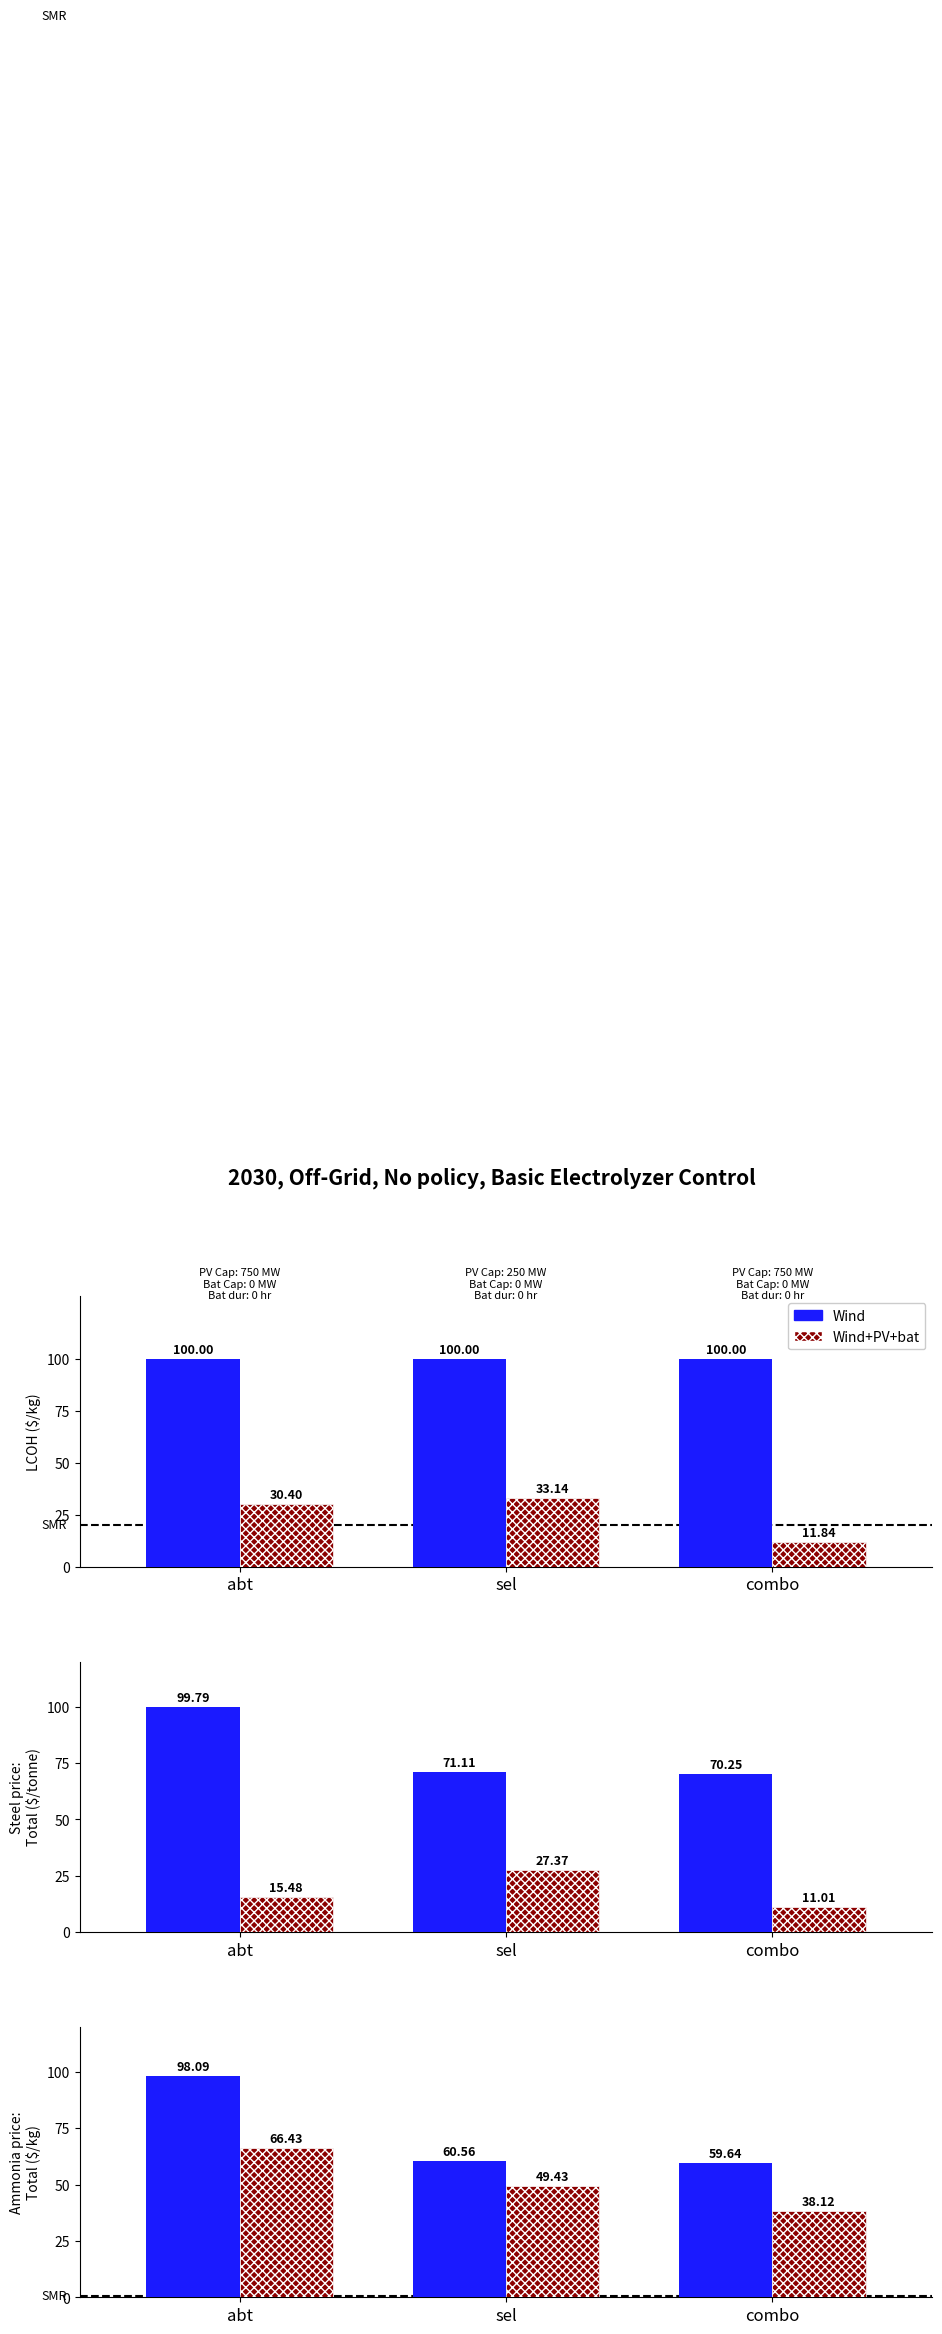

Is it true that Wind equals 59.6 at combo?

True